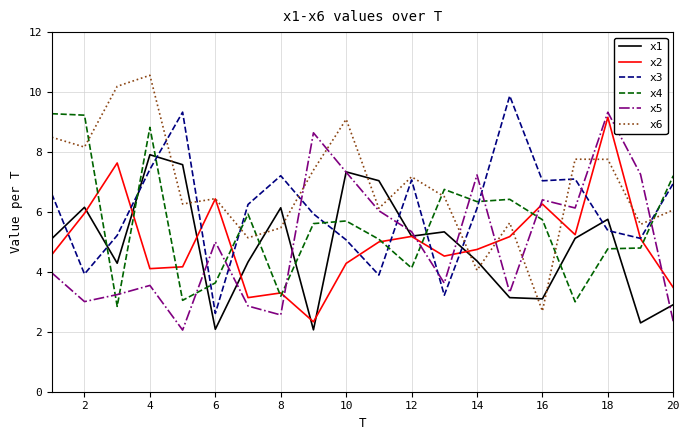

What is the minimum value for x4?

2.8